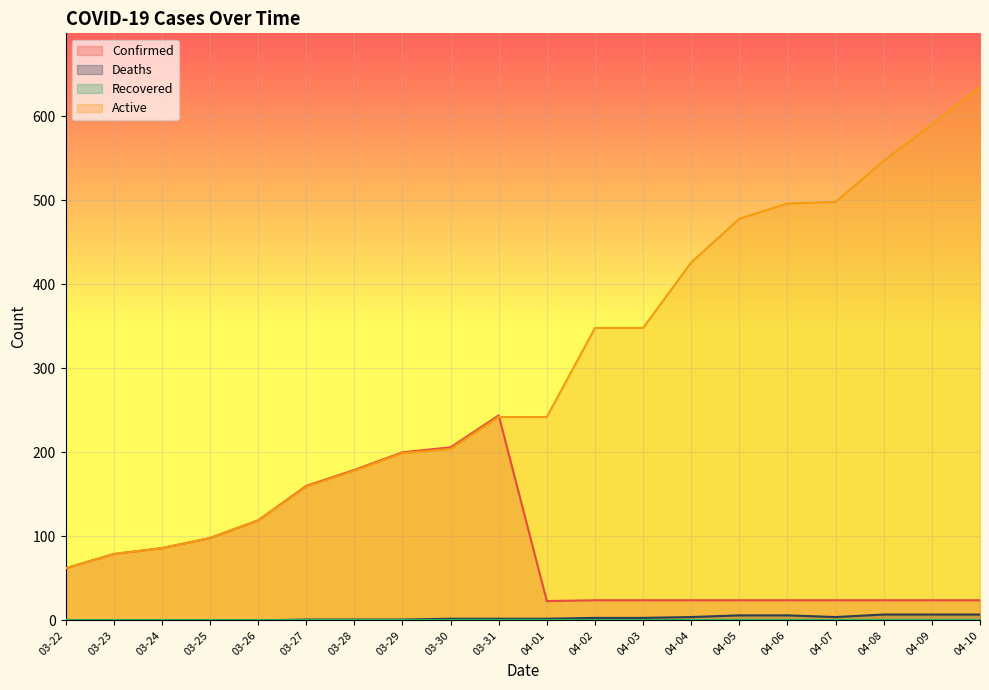

Reading left to right, list all the values displayed in this chart.

Confirmed: 62	79	86	98	119	160	179	200	206	244	23	24	24	24	24	24	24	24	24	24
Deaths: 0	0	0	0	0	1	1	1	2	2	2	3	3	4	6	6	4	7	7	7
Active: 62	79	86	98	119	159	178	199	204	242	242	348	348	426	478	496	498	547	590	635